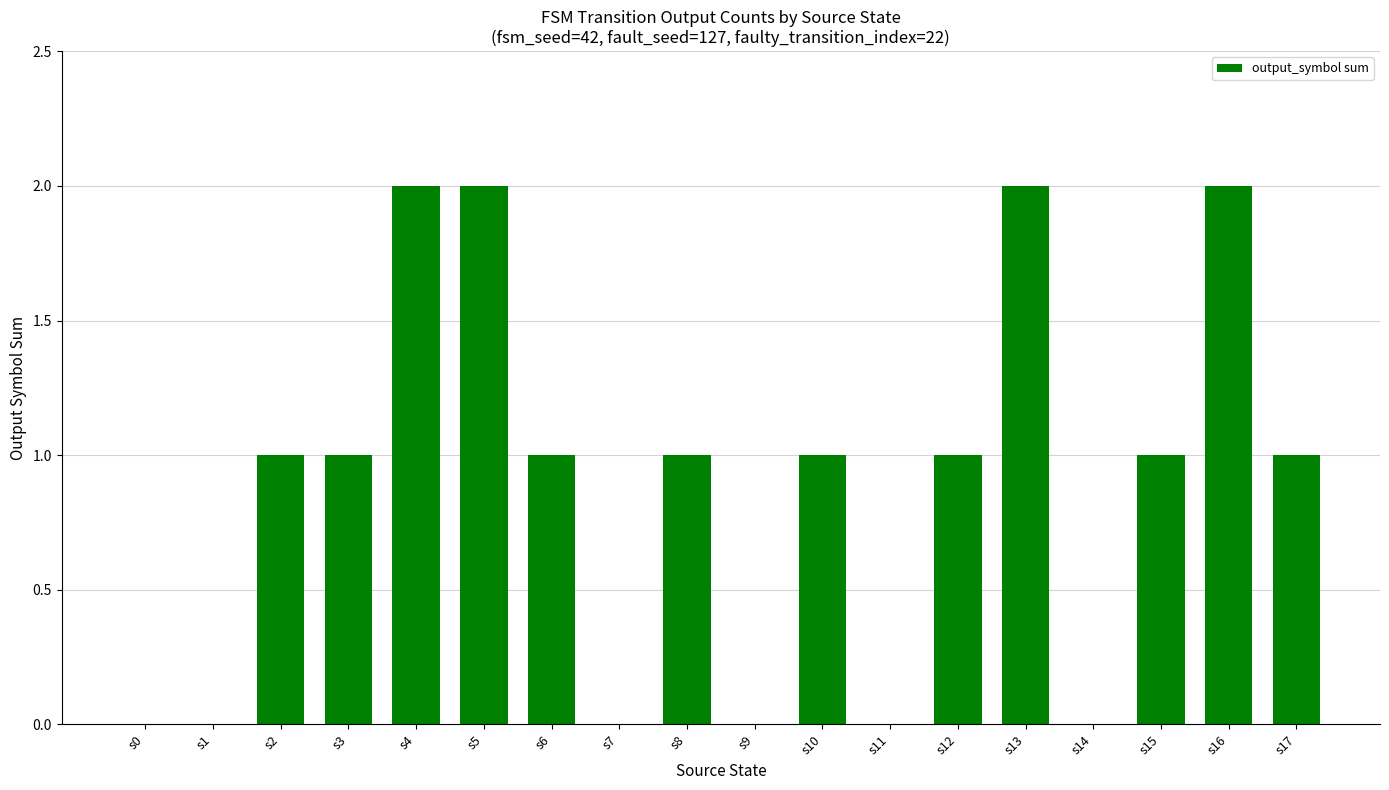

What is the sum of the values at s4 and s16?

4